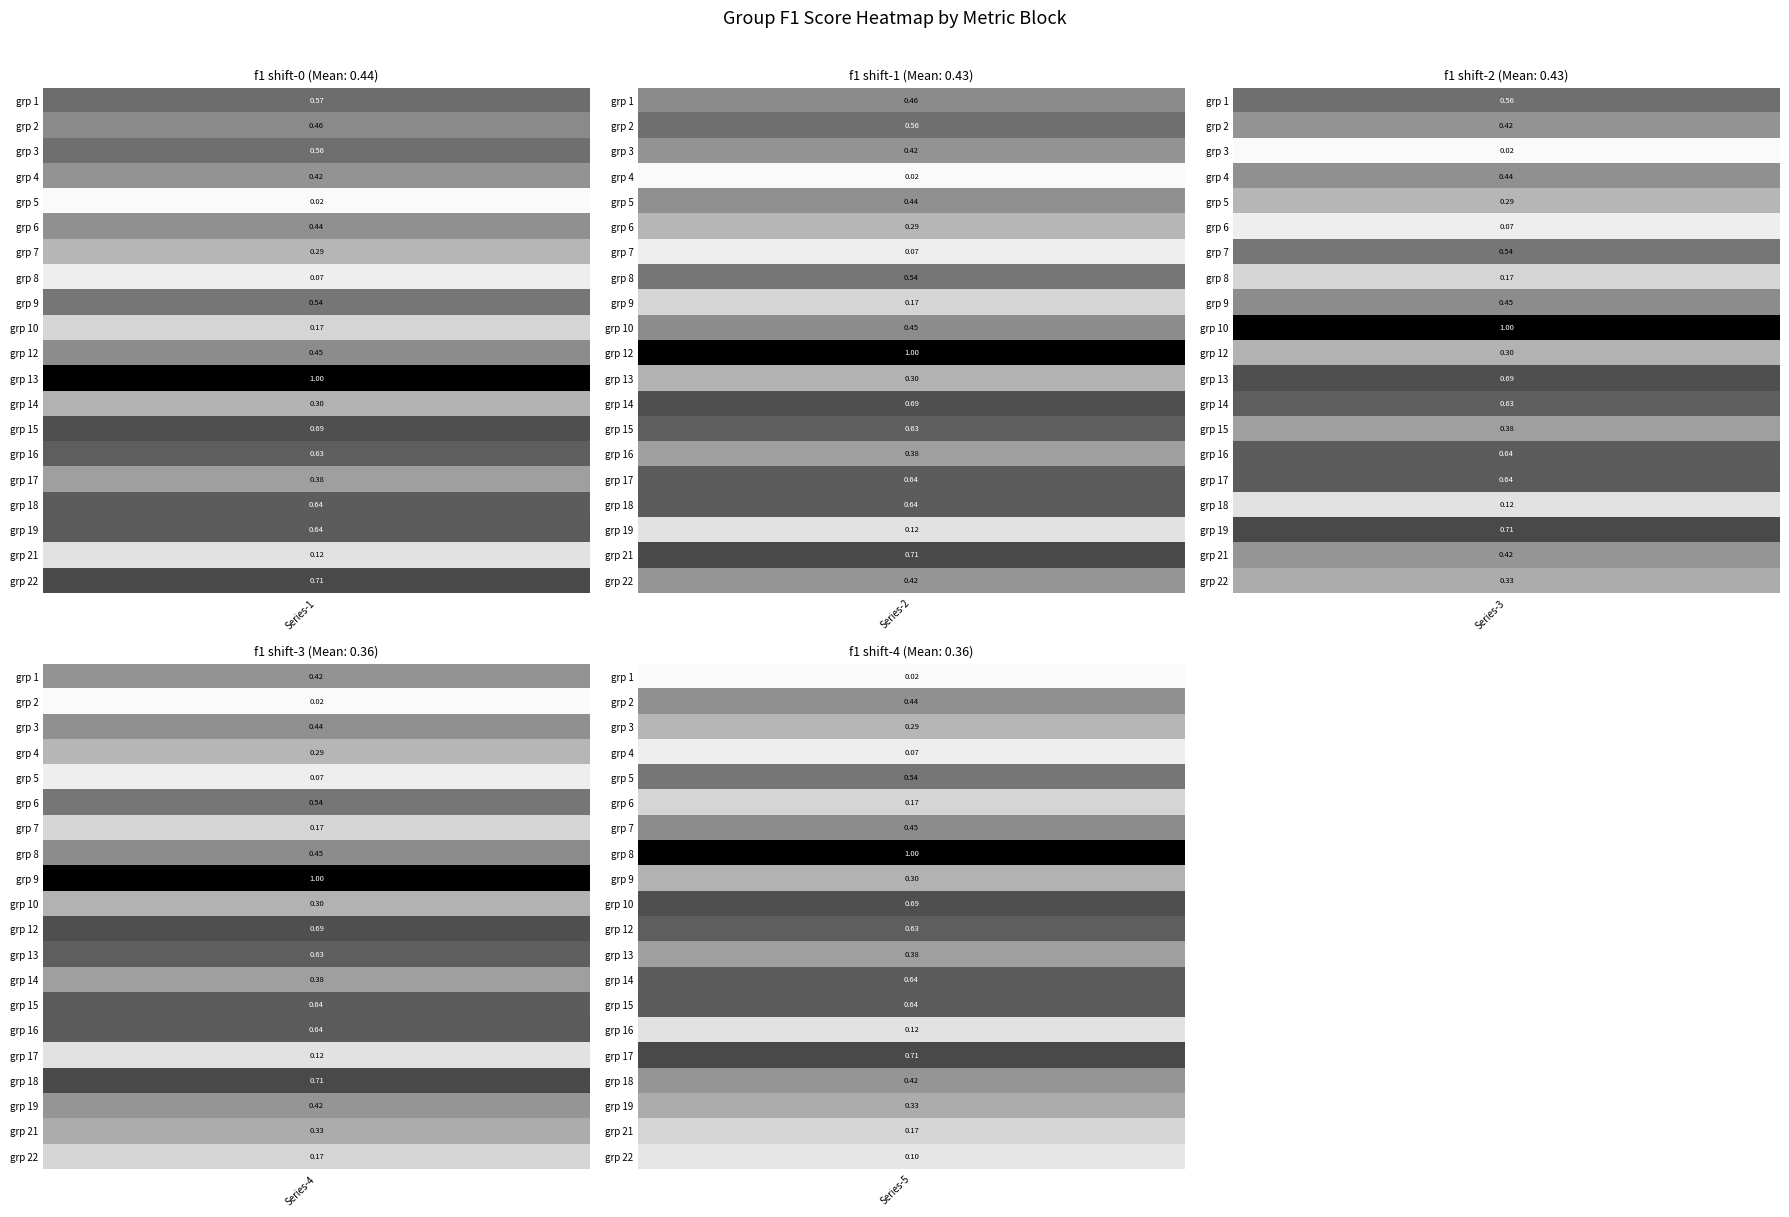

At how many categories does at least one series exceed 0?

20